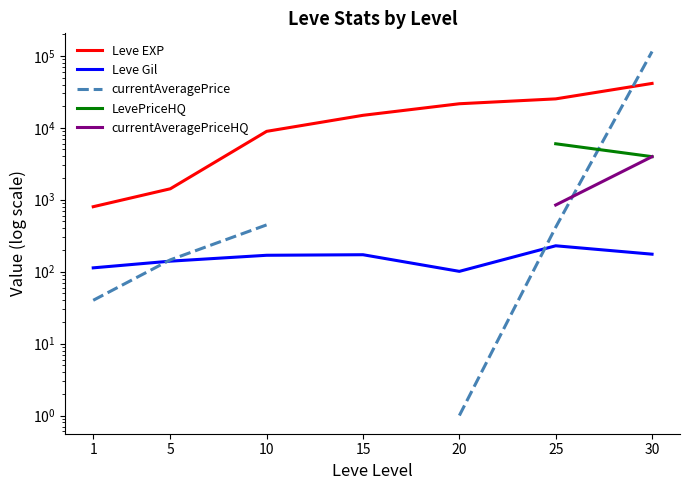

Which series has the largest total across all categories?

Leve EXP